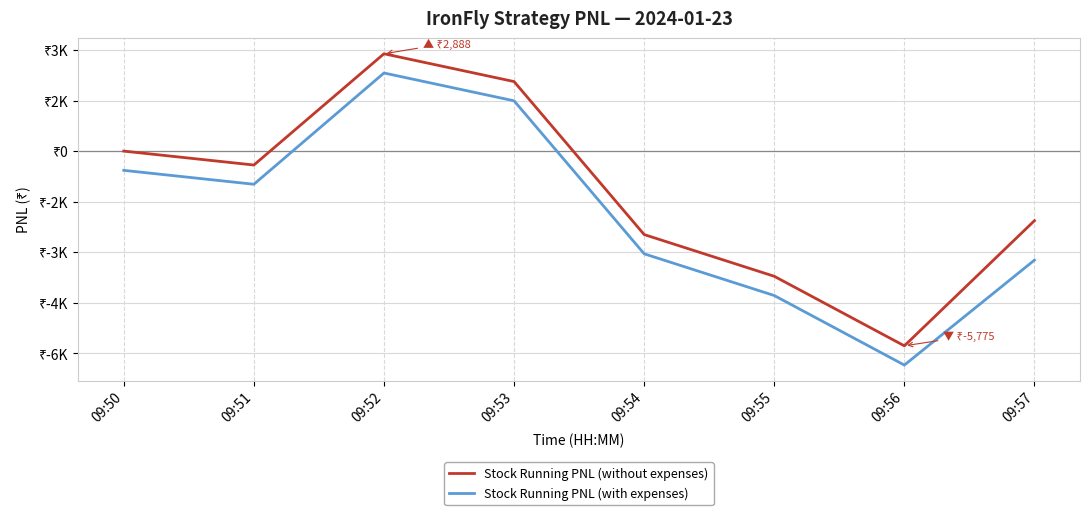

Reading left to right, extract all data points from this chart.

Stock Running PNL (without expenses): 09:50=0.0	09:51=-412.5	09:52=2887.5	09:53=2062.5	09:54=-2475.0	09:55=-3712.5	09:56=-5775.0	09:57=-2062.5
Stock Running PNL (with expenses): 09:50=-570.6	09:51=-983.1	09:52=2316.9	09:53=1491.9	09:54=-3045.6	09:55=-4283.1	09:56=-6345.6	09:57=-3232.6